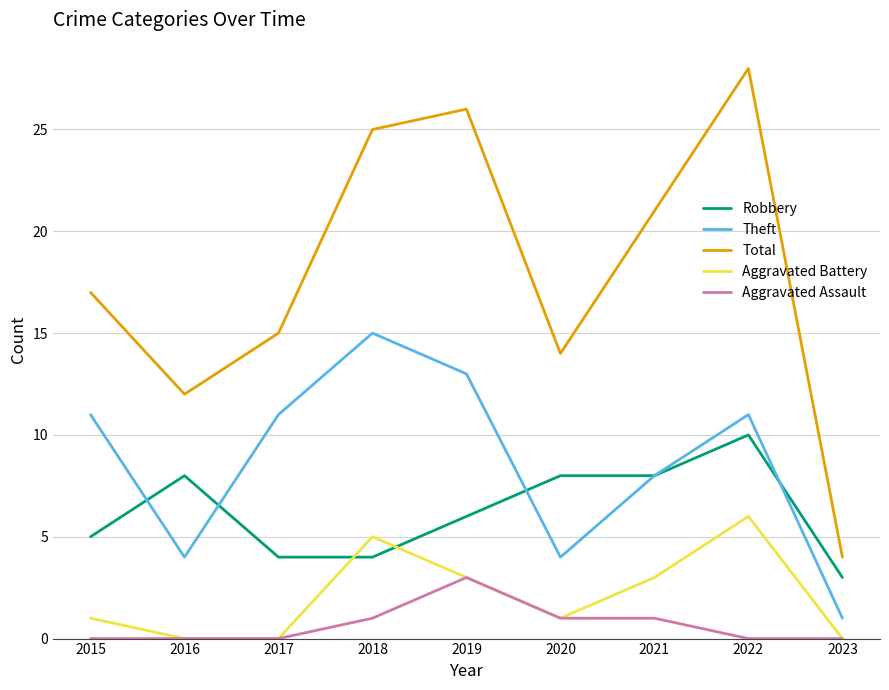

At how many categories does at least one series exceed 23?

3